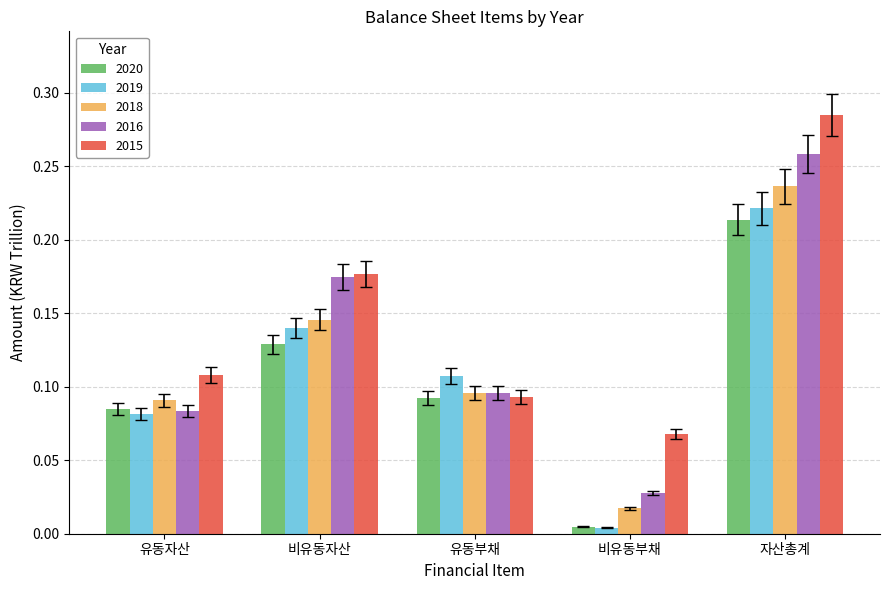

At which category does the chart reach its peak across all series?

자산총계